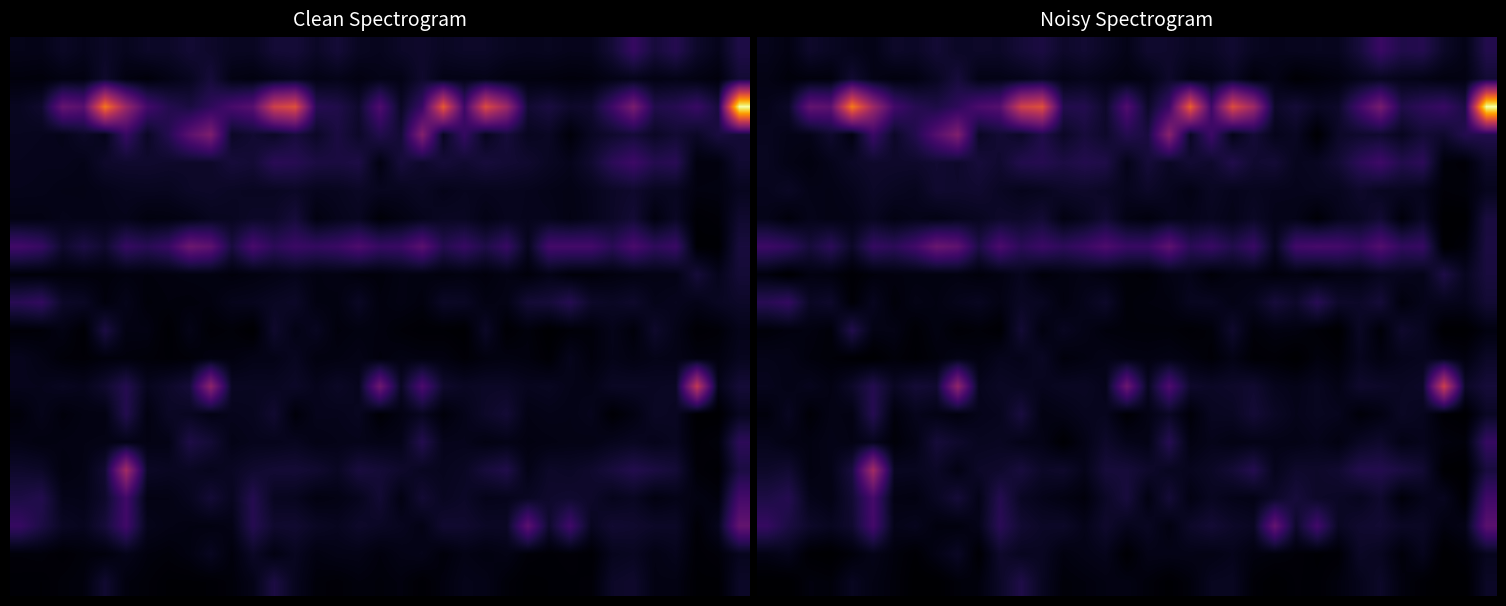

Reading left to right, extract all data points from this chart.

row_0: 1.3	0.8	2.0	1.6	1.3	1.0	2.0	1.8	2.4	1.8	1.9	1.9	2.6	3.0	2.0	2.4	1.7	1.1	2.2	2.1	1.6	1.7	2.3	1.5	1.3	1.4	1.5	1.5	2.7	4.9	3.4	3.6	1.9	1.0	3.5
row_1: 1.0	0.5	0.6	0.6	2.3	1.0	0.7	0.8	1.6	2.7	1.0	1.0	1.2	1.7	1.0	1.3	1.0	0.7	1.0	2.0	0.9	1.0	1.6	0.5	1.1	0.2	0.5	0.7	1.2	1.5	1.2	1.0	0.7	0.9	2.4
row_2: 1.2	1.9	7.5	7.0	19.0	11.4	5.4	3.7	3.2	4.1	5.9	6.6	14.7	16.1	3.5	3.6	2.0	6.3	1.9	4.9	17.2	5.2	15.8	11.3	1.9	2.6	1.7	2.0	5.3	8.8	3.3	4.2	4.8	3.0	26.8
row_3: 1.4	1.1	1.1	2.2	0.7	4.9	1.9	3.5	6.6	9.4	1.7	2.4	1.9	3.3	1.8	2.7	2.0	3.6	2.9	10.0	1.7	5.1	1.1	2.6	1.3	1.6	0.1	1.9	2.1	2.3	1.5	2.5	2.1	3.6	3.5
row_4: 1.5	1.0	0.7	1.2	1.8	2.1	2.0	2.0	2.3	2.0	2.7	2.2	3.5	3.7	3.1	3.5	3.3	1.2	2.6	1.7	2.4	2.1	3.4	2.2	2.5	1.4	1.6	2.4	4.1	5.2	3.5	4.1	0.5	0.3	1.9
row_5: 1.3	1.7	1.1	1.0	1.3	1.9	1.6	1.4	2.2	2.1	2.2	1.7	1.3	1.4	1.9	2.0	1.8	1.4	1.9	1.4	1.0	1.7	1.3	1.5	1.3	1.3	1.4	1.4	2.1	1.6	1.5	1.3	0.4	0.6	1.4
row_6: 1.2	0.5	1.2	1.0	1.1	1.6	0.9	1.2	1.0	1.3	1.5	2.0	2.0	2.4	0.8	1.4	2.4	1.0	0.6	1.2	1.2	1.5	1.1	1.8	1.2	1.1	0.3	1.3	1.6	2.4	0.5	1.8	0.0	0.0	2.9
row_7: 5.0	4.4	2.7	4.1	1.9	4.6	4.0	5.3	7.9	7.2	3.1	6.0	4.0	5.0	4.1	4.9	6.1	4.8	4.8	7.2	3.9	4.8	3.4	4.9	1.4	5.3	5.6	5.5	4.6	6.4	4.4	4.7	0.0	0.5	3.0
row_8: 0.6	0.0	0.8	0.7	0.2	0.6	0.7	0.8	0.7	0.8	0.5	0.8	1.4	0.5	0.8	1.0	0.7	0.5	0.4	0.9	1.2	0.4	0.9	0.9	0.5	0.8	0.4	0.9	0.9	1.4	1.4	1.2	3.2	1.5	2.8
row_9: 3.9	4.5	1.7	2.1	0.3	1.5	0.5	1.0	0.8	1.3	1.5	0.9	1.7	1.6	0.7	1.3	2.0	0.5	0.6	0.7	1.5	1.5	1.0	1.4	2.7	2.0	3.9	2.0	1.9	2.6	0.6	1.2	1.3	1.2	2.4
row_10: 0.4	0.7	0.8	0.4	3.4	1.0	1.0	0.2	0.8	0.3	0.4	0.1	2.4	0.7	1.5	1.1	0.6	0.5	0.5	0.5	0.3	0.5	2.1	0.5	0.8	0.7	0.4	0.0	1.7	0.4	2.1	1.6	0.0	0.0	0.7
row_11: 1.1	1.1	0.6	0.4	0.2	0.0	0.5	0.2	0.6	1.0	0.8	1.3	1.2	1.7	0.6	0.8	1.1	0.9	0.8	0.9	0.7	0.3	1.0	0.3	0.3	0.0	0.7	0.4	1.4	0.8	1.2	1.4	1.1	0.7	1.8
row_12: 1.4	1.0	1.4	0.9	1.9	3.6	1.7	2.5	2.3	10.5	1.4	1.8	1.6	1.4	1.6	1.7	1.2	8.1	1.5	6.2	2.1	1.8	2.0	2.2	1.3	1.1	1.5	1.0	2.1	1.9	1.7	1.9	14.5	1.8	2.6
row_13: 0.6	1.6	0.3	1.0	0.9	3.7	0.6	1.3	1.0	0.7	1.2	1.4	2.9	0.8	1.1	1.4	1.4	0.2	1.0	1.8	0.4	1.5	1.6	2.5	1.8	1.2	1.5	1.4	0.4	0.8	1.7	1.4	0.2	0.0	1.7
row_14: 1.3	0.9	0.8	1.1	0.9	1.4	0.4	1.0	2.7	2.1	1.5	1.6	1.1	1.1	0.1	1.0	2.0	1.2	1.0	3.8	0.8	1.2	0.9	1.1	1.1	1.0	1.3	0.8	1.6	2.1	1.0	1.3	0.7	0.5	4.6
row_15: 1.9	2.3	0.8	1.1	2.9	11.8	1.6	1.5	1.8	0.9	1.9	2.1	2.8	1.8	2.1	1.2	2.7	2.7	2.1	1.5	1.4	1.8	2.5	3.6	1.3	2.1	2.0	2.3	3.5	3.6	3.0	2.4	0.1	0.0	2.8
row_16: 3.1	3.7	1.2	0.9	2.3	5.6	0.9	0.8	1.6	2.6	1.1	3.7	1.7	1.2	0.9	0.6	1.8	2.8	0.8	2.6	0.9	1.6	1.1	1.0	1.9	2.7	1.9	1.8	1.4	2.1	0.4	1.2	1.4	0.1	5.2
row_17: 4.6	3.0	2.0	1.5	2.2	5.5	1.2	1.4	0.7	0.6	1.2	4.0	2.3	1.8	1.9	1.2	2.1	1.3	1.6	0.8	2.0	2.5	1.9	1.6	7.6	2.0	5.4	1.7	2.2	2.4	1.8	1.8	0.7	1.1	6.9
row_18: 0.9	1.3	0.1	0.0	0.5	1.1	0.6	0.2	1.0	1.7	0.1	2.1	1.5	1.6	0.7	1.0	1.3	0.1	1.1	1.1	1.1	1.0	1.3	0.7	0.6	0.4	0.2	0.3	1.8	1.5	0.5	1.4	0.0	0.4	1.4
row_19: 0.0	0.0	0.7	0.5	1.5	0.9	0.6	0.0	0.0	0.5	0.6	1.8	3.3	1.6	0.5	0.6	0.8	0.9	0.5	0.1	0.6	1.5	1.6	0.3	0.0	0.3	0.2	0.7	1.2	1.9	0.7	0.2	0.0	0.0	1.8